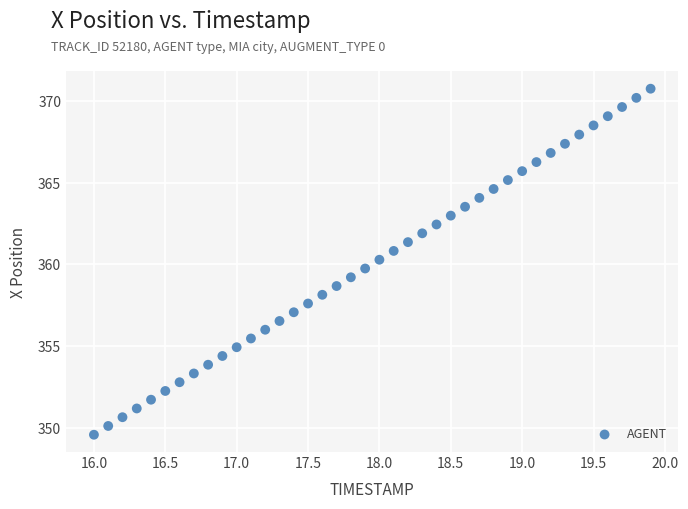

What is the range of X values (max minus min)?

3.9